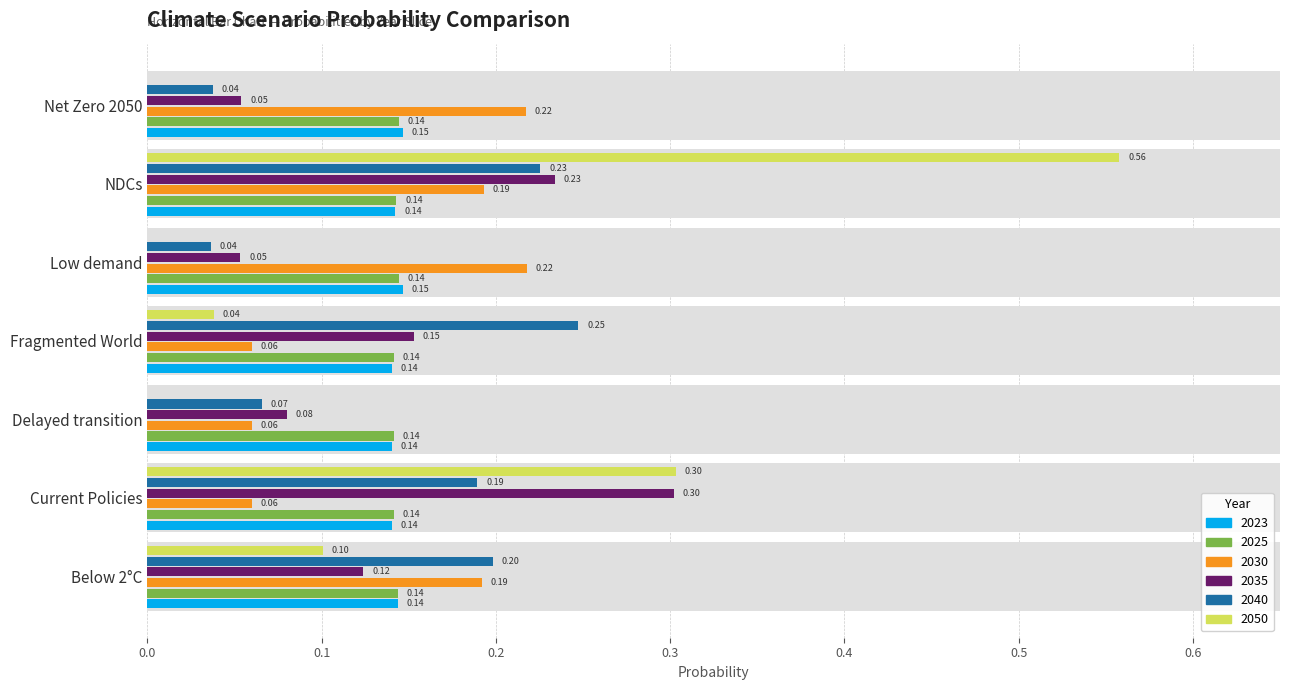

Reading left to right, transcribe all the data shown in this chart.

2023: Below 2°C=0.1	Current Policies=0.1	Delayed transition=0.1	Fragmented World=0.1	Low demand=0.1	NDCs=0.1	Net Zero 2050=0.1
2025: Below 2°C=0.1	Current Policies=0.1	Delayed transition=0.1	Fragmented World=0.1	Low demand=0.1	NDCs=0.1	Net Zero 2050=0.1
2030: Below 2°C=0.2	Current Policies=0.1	Delayed transition=0.1	Fragmented World=0.1	Low demand=0.2	NDCs=0.2	Net Zero 2050=0.2
2035: Below 2°C=0.1	Current Policies=0.3	Delayed transition=0.1	Fragmented World=0.2	Low demand=0.1	NDCs=0.2	Net Zero 2050=0.1
2040: Below 2°C=0.2	Current Policies=0.2	Delayed transition=0.1	Fragmented World=0.2	Low demand=0.0	NDCs=0.2	Net Zero 2050=0.0
2050: Below 2°C=0.1	Current Policies=0.3	Delayed transition=0.0	Fragmented World=0.0	Low demand=0.0	NDCs=0.6	Net Zero 2050=0.0